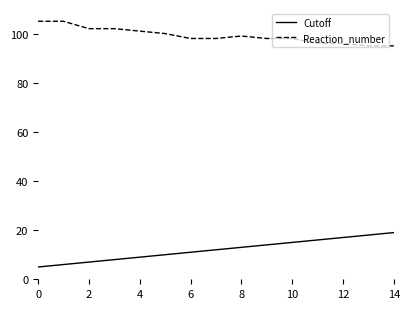

Which series has the largest total across all categories?

Reaction_number